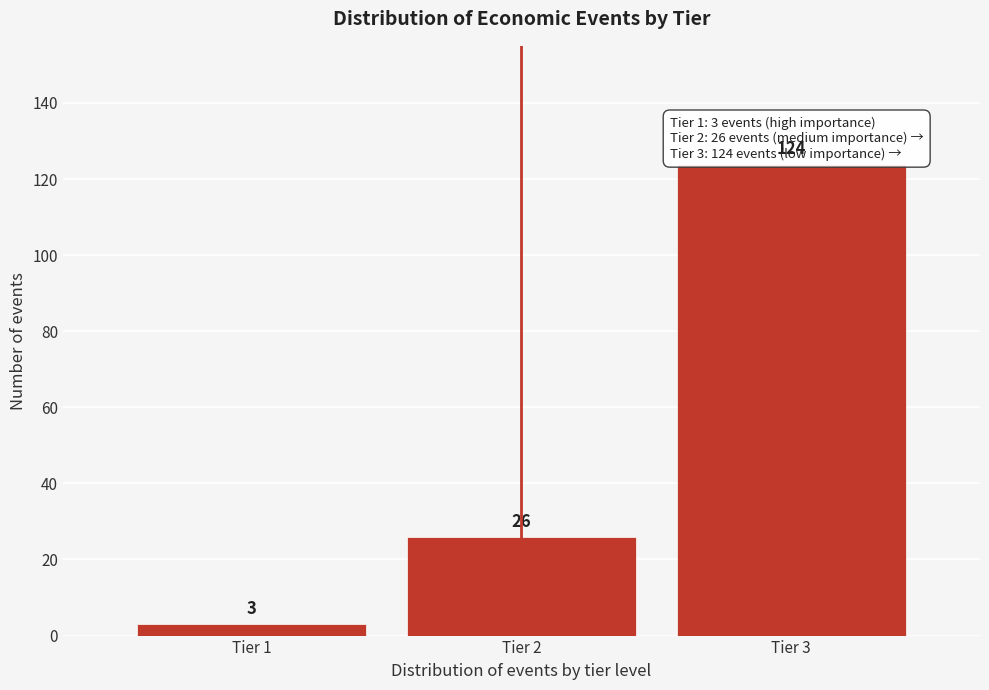

Reading left to right, transcribe all the data shown in this chart.

Tier 1=3	Tier 2=26	Tier 3=124